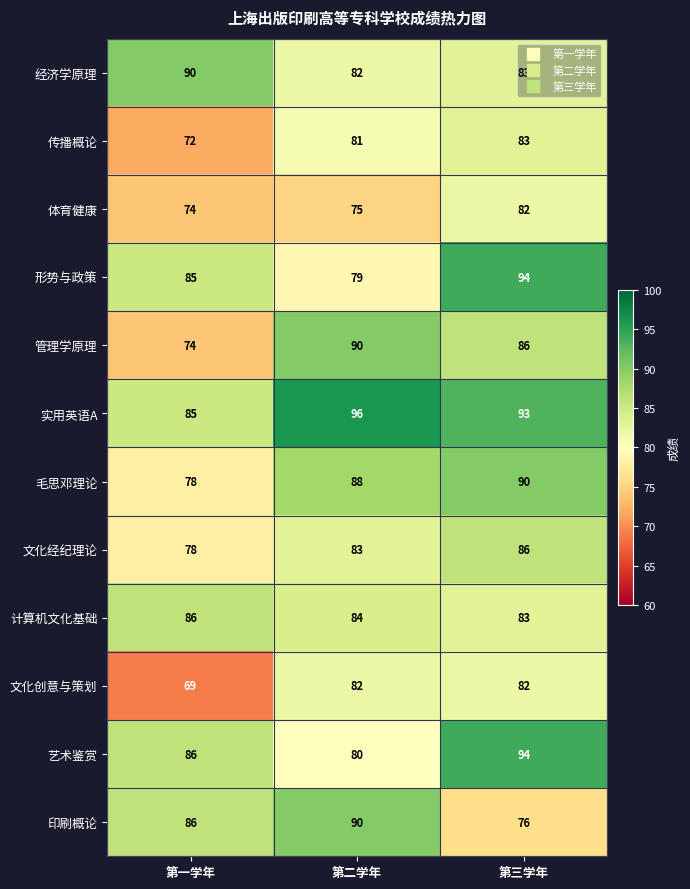

What is the average value of the 管理学原理 series?

83